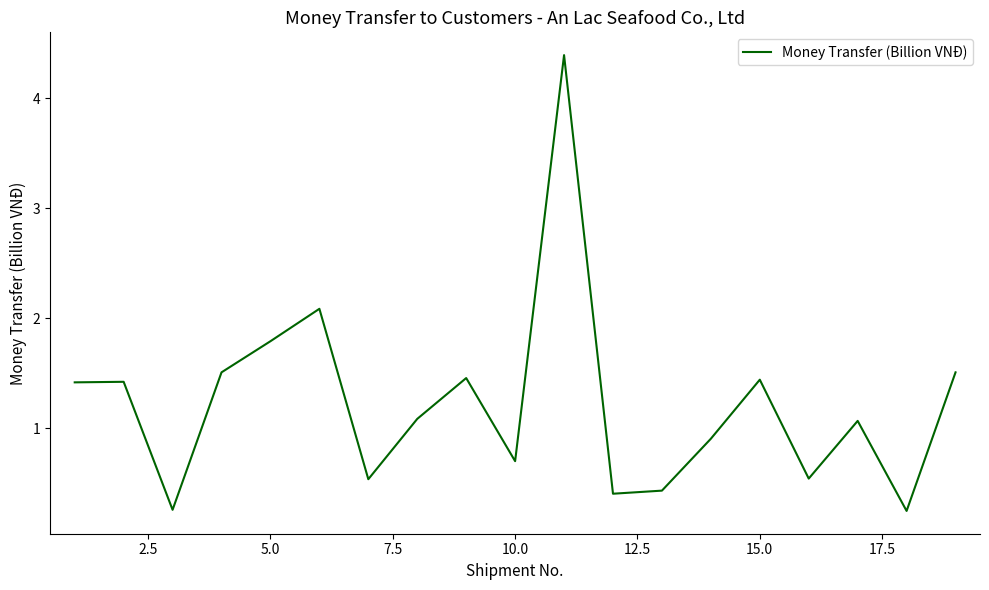

What is the sum of all values?

23.2